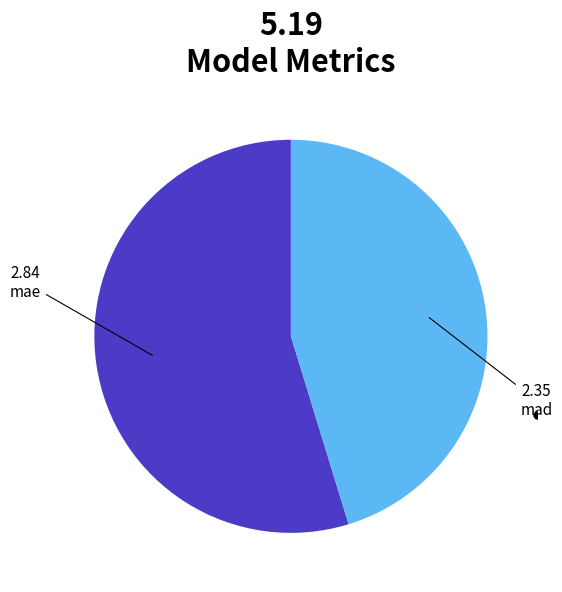

Rank the categories by value from highest to lowest.

mae, mad